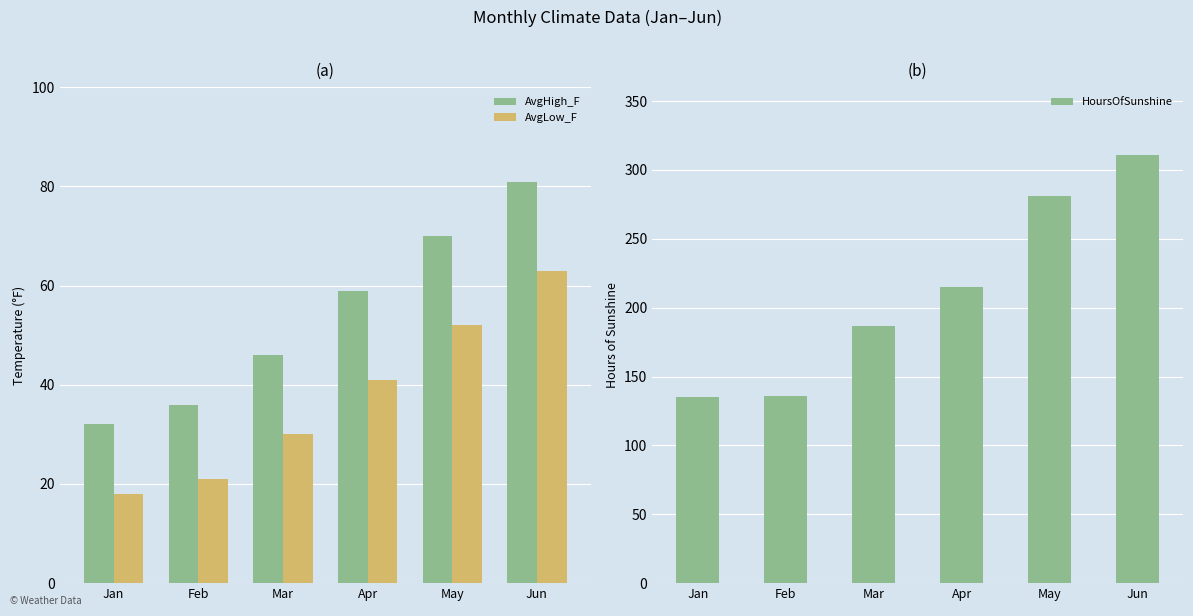

What is the total value across all series at Jan?

185